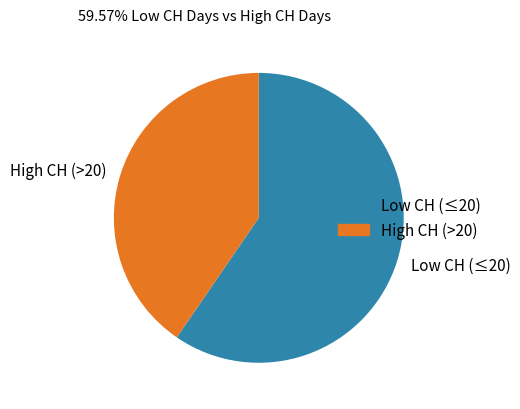

Which category has the smallest portion of the pie?

High CH (>20)